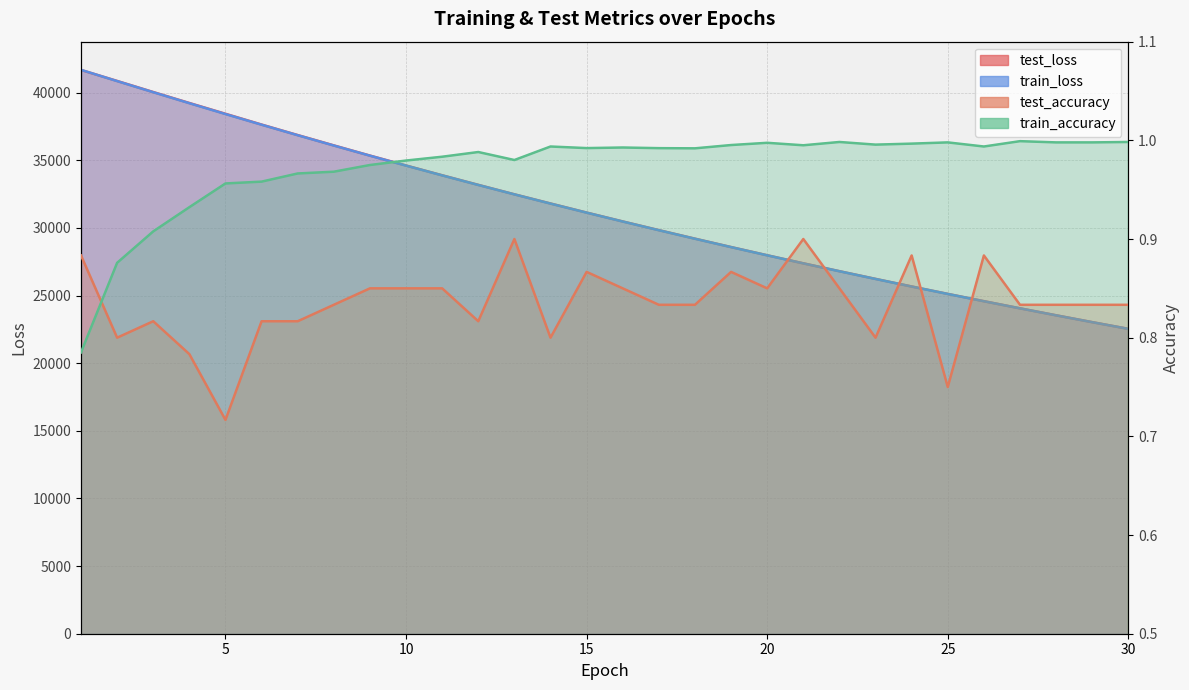

What is the difference between the train_loss values at 26 and 19?

3999.6